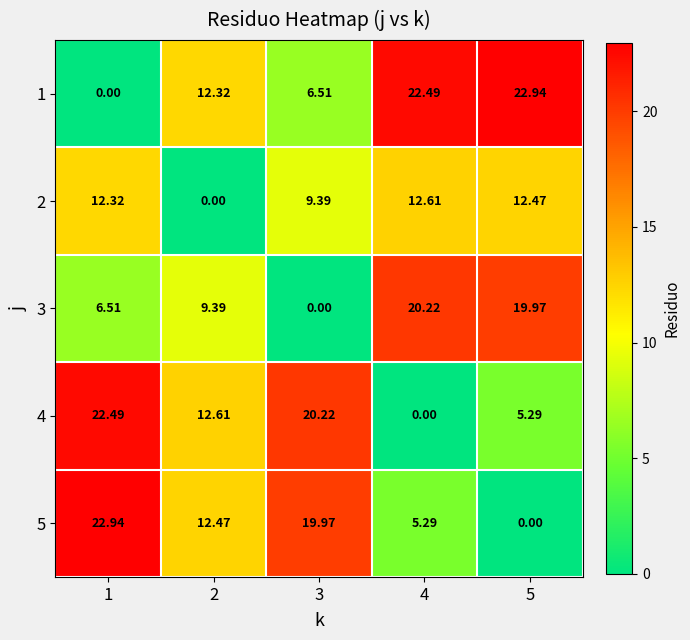

How many positive values does the 3 series have?

4